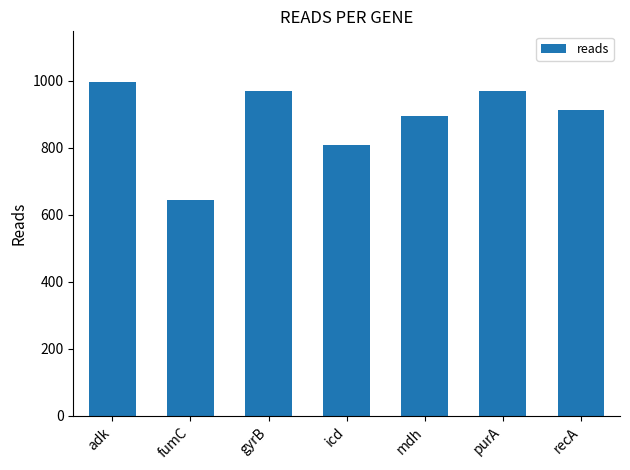

What is the minimum value shown in the chart?

644